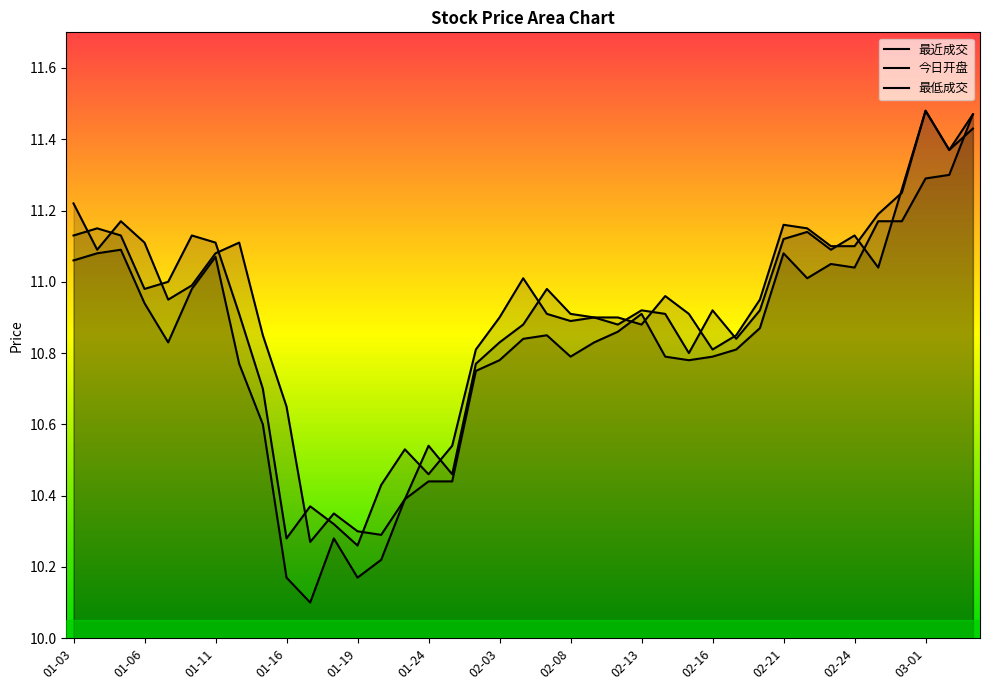

What is the difference between the second highest and minimum values in the 最近成交 series?

1.2